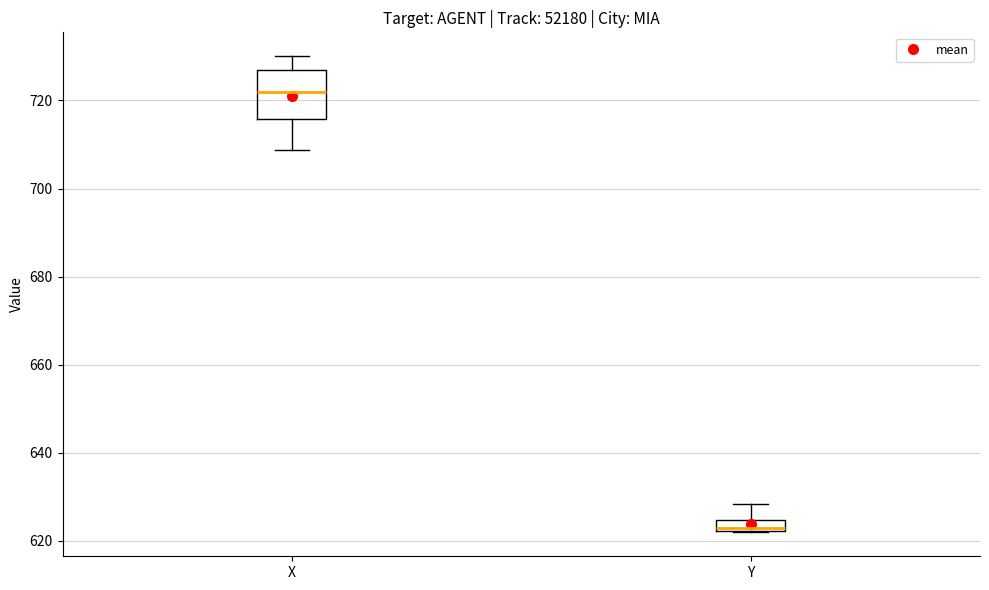

Where does the upper whisker of the box for Y end on the y-axis? The values are not printed on the chart, so give them approximately, as read against the axis.

628